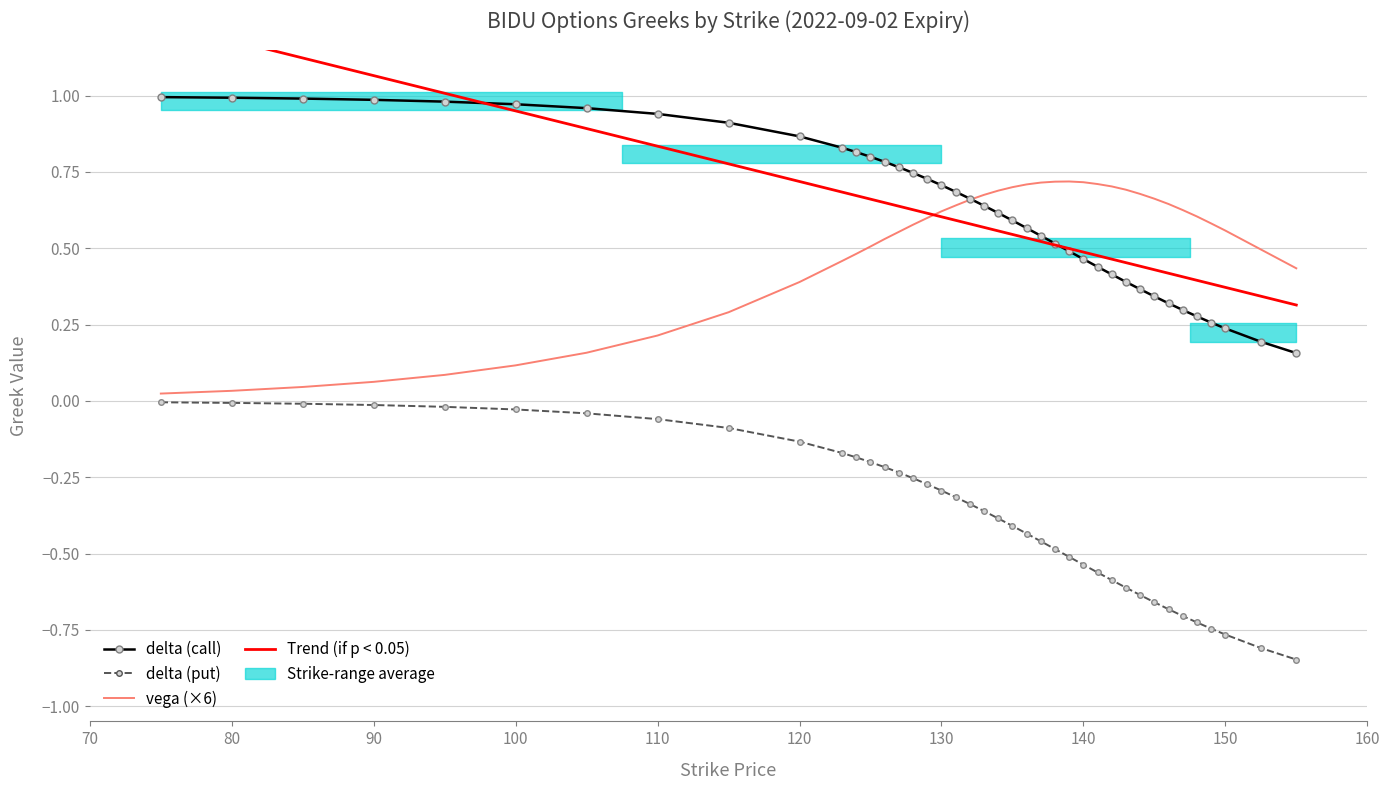

True or false: delta_call has a value of 0.5 at 105.

False